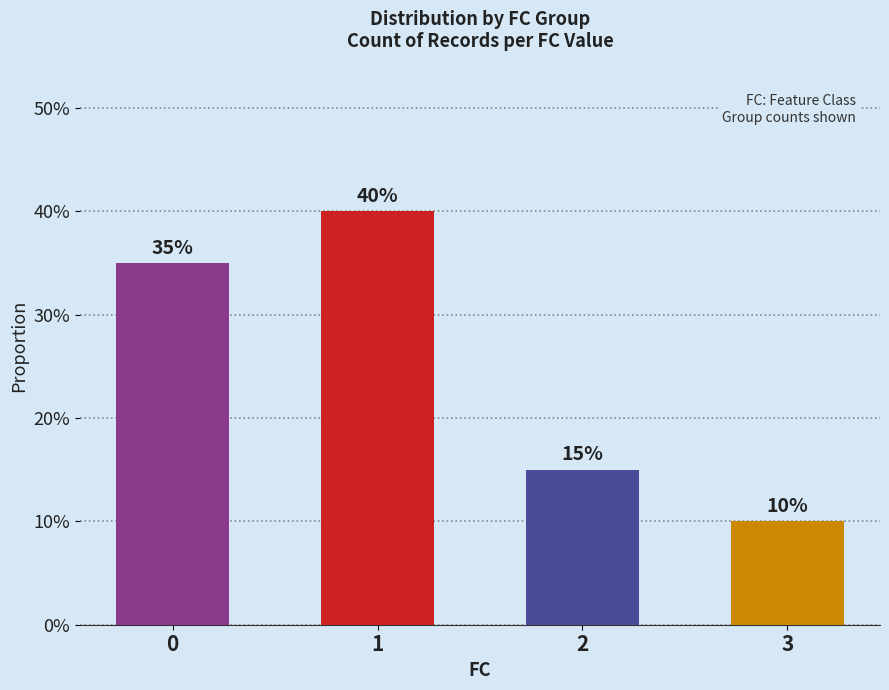

What is the greatest value displayed?

0.4